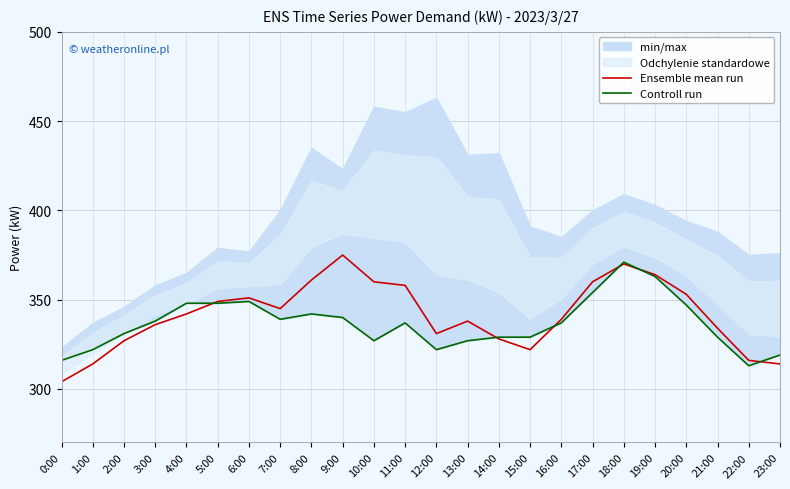

Reading left to right, what are all the values shown in this chart?

Ensemble mean run: 304	314	327	336	342	349	351	345	361	375	360	358	331	338	328	322	339	360	370	364	353	334	316	314
Controll run: 316	322	331	338	348	348	349	339	342	340	327	337	322	327	329	329	337	354	371	363	347	329	313	319